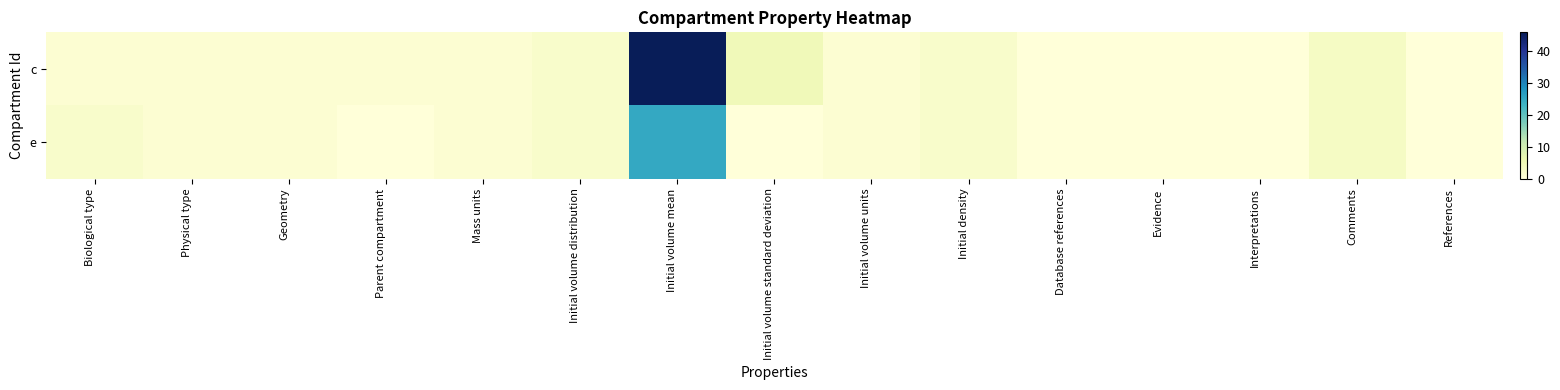

Reading left to right, what are all the values shown in this chart?

c: Biological type=1.0	Physical type=1.0	Geometry=1.0	Parent compartment=1.0	Mass units=1.0	Initial volume distribution=2.0	Initial volume mean=45.8	Initial volume standard deviation=4.6	Initial volume units=1.0	Initial density=2.0	Database references=0.0	Evidence=0.0	Interpretations=0.0	Comments=3.0	References=0.0
e: Biological type=2.0	Physical type=1.0	Geometry=1.0	Parent compartment=0.0	Mass units=1.0	Initial volume distribution=2.0	Initial volume mean=25.0	Initial volume standard deviation=0.0	Initial volume units=1.0	Initial density=2.0	Database references=0.0	Evidence=0.0	Interpretations=0.0	Comments=3.0	References=0.0